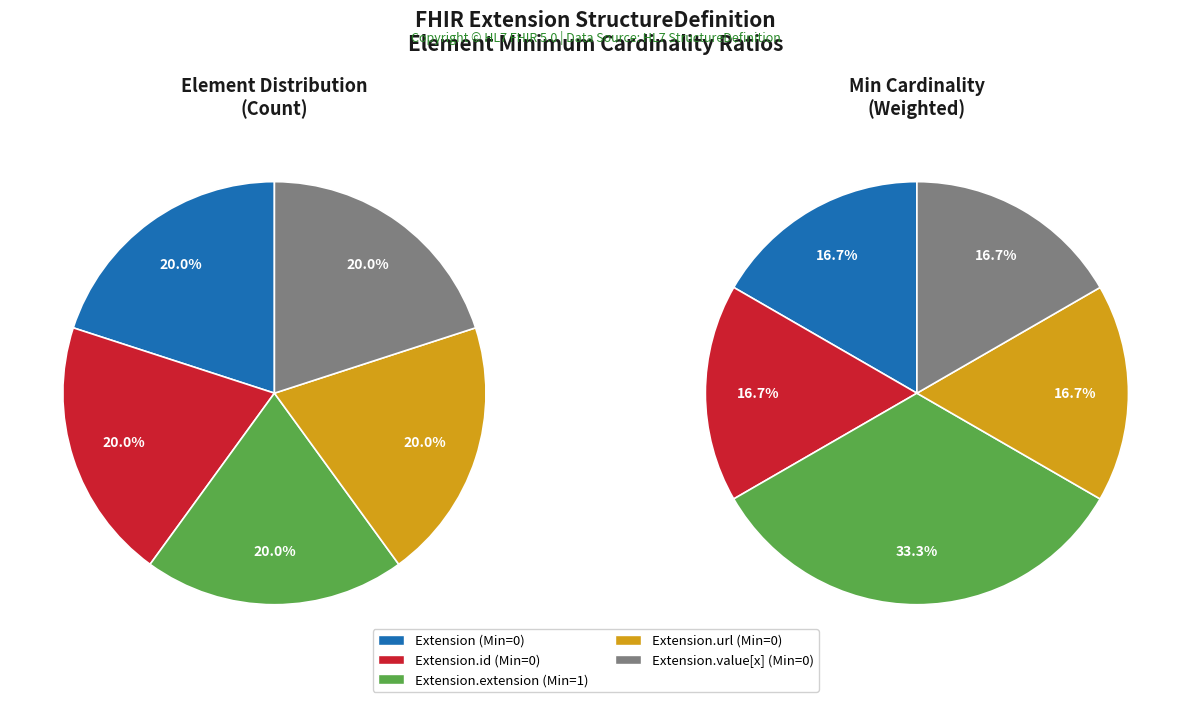

Is it true that Extension.value[x] is 12% of the pie?

False